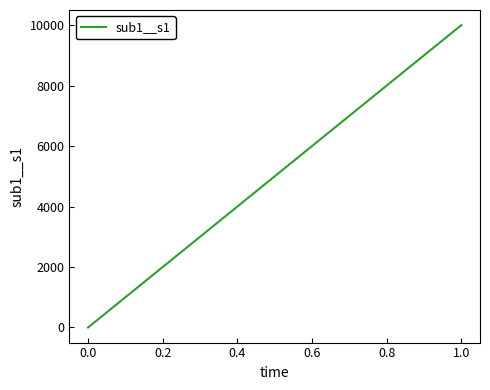

What is the greatest value displayed?

10001